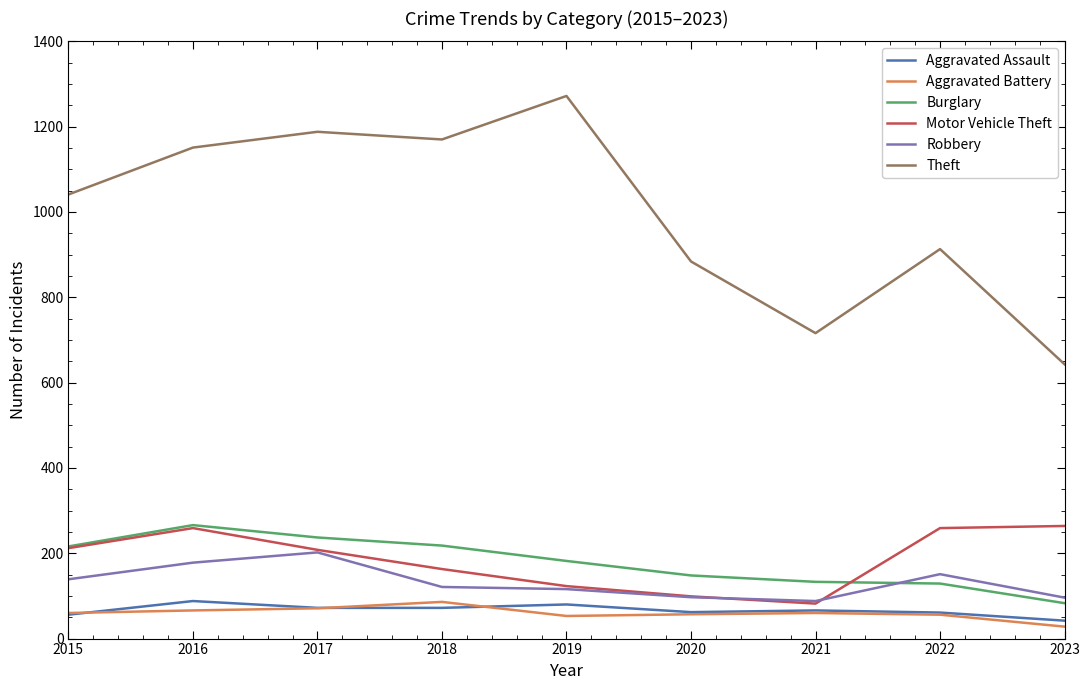

What is the average value of the Aggravated Assault series?

67